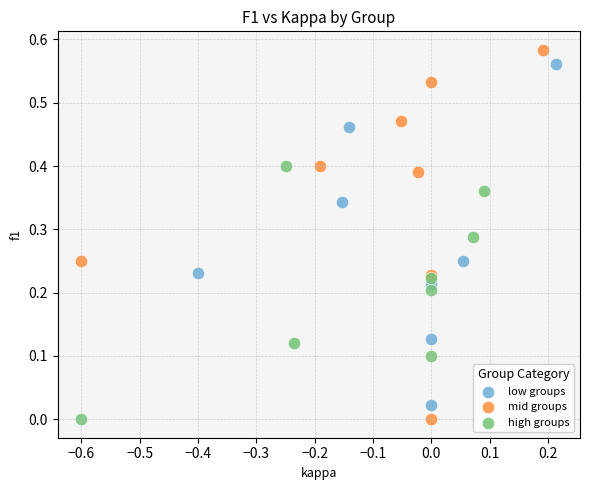

Which series has the widest spread of Y values?

mid groups